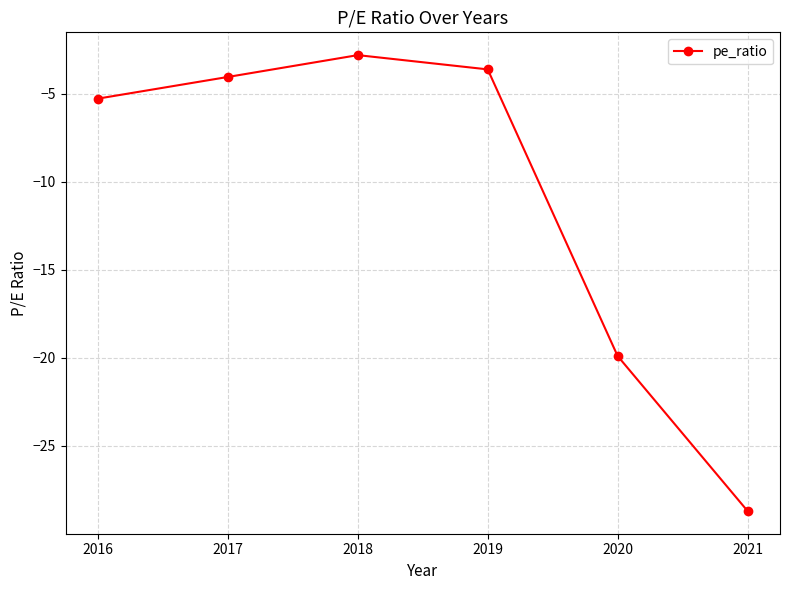

What is the value of the 1st point from the left?

-5.3